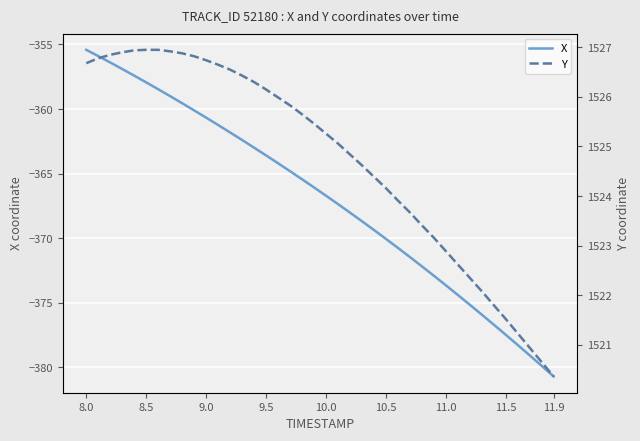

How many data points in Y are less than 1525?

18